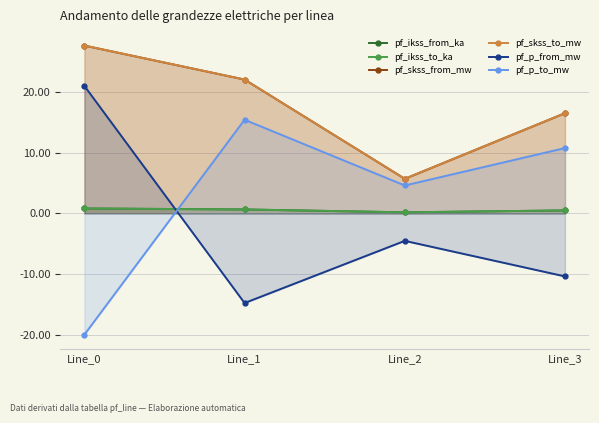

At Line_1, list the series in order from smallest to largest.

pf_p_from_mw, pf_ikss_from_ka, pf_ikss_to_ka, pf_p_to_mw, pf_skss_from_mw, pf_skss_to_mw